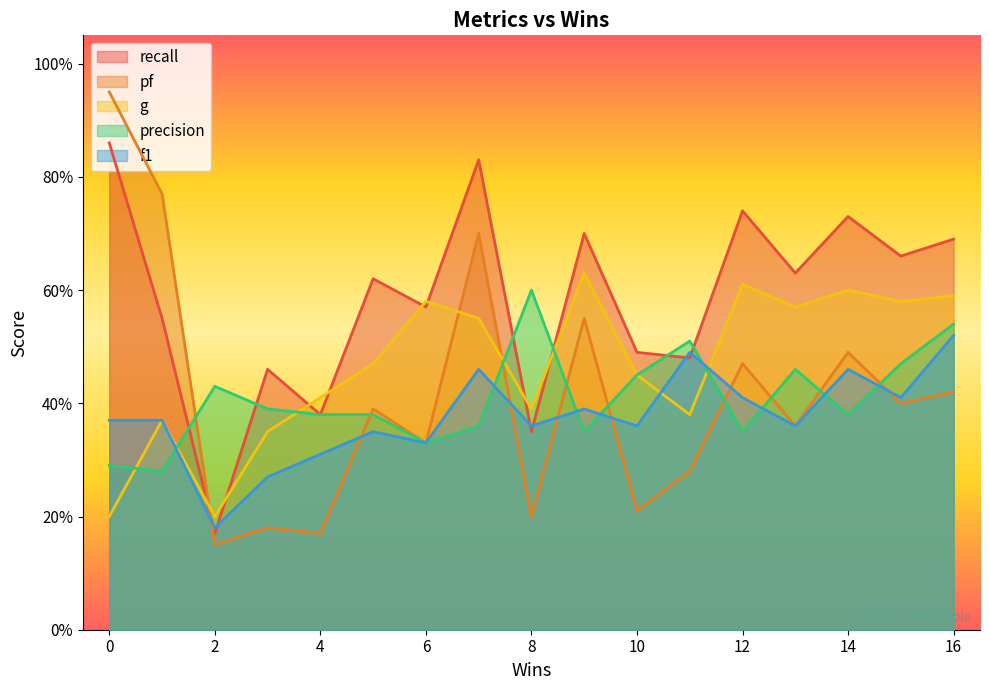

Is the value of g at 13 greater than the value of f1 at 8?

Yes